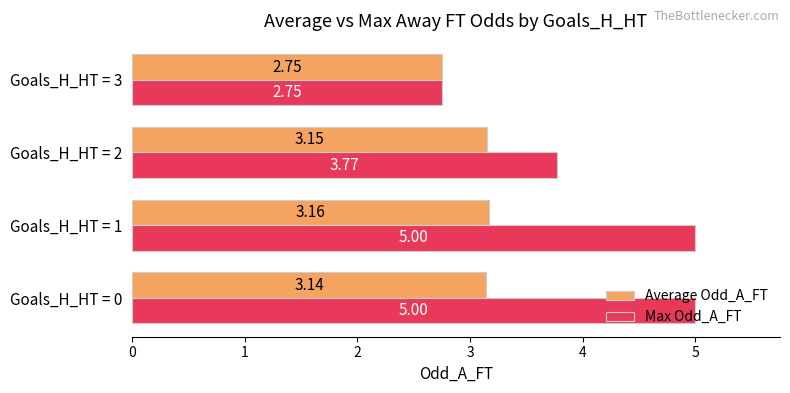

What is the sum of all Max Odd_A_FT values?

16.5